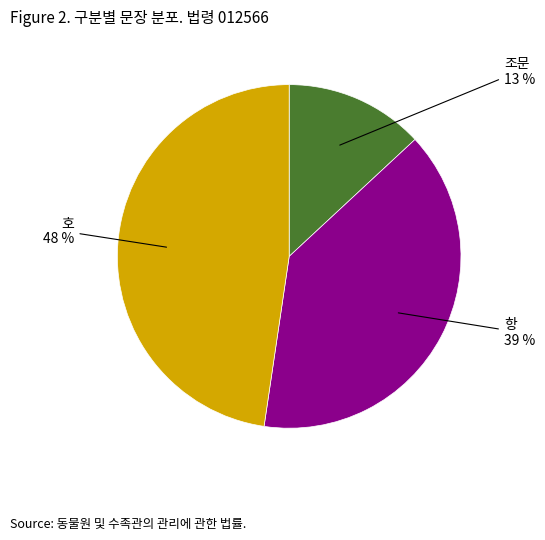

To the nearest percent, what is the average slice percentage?

33%